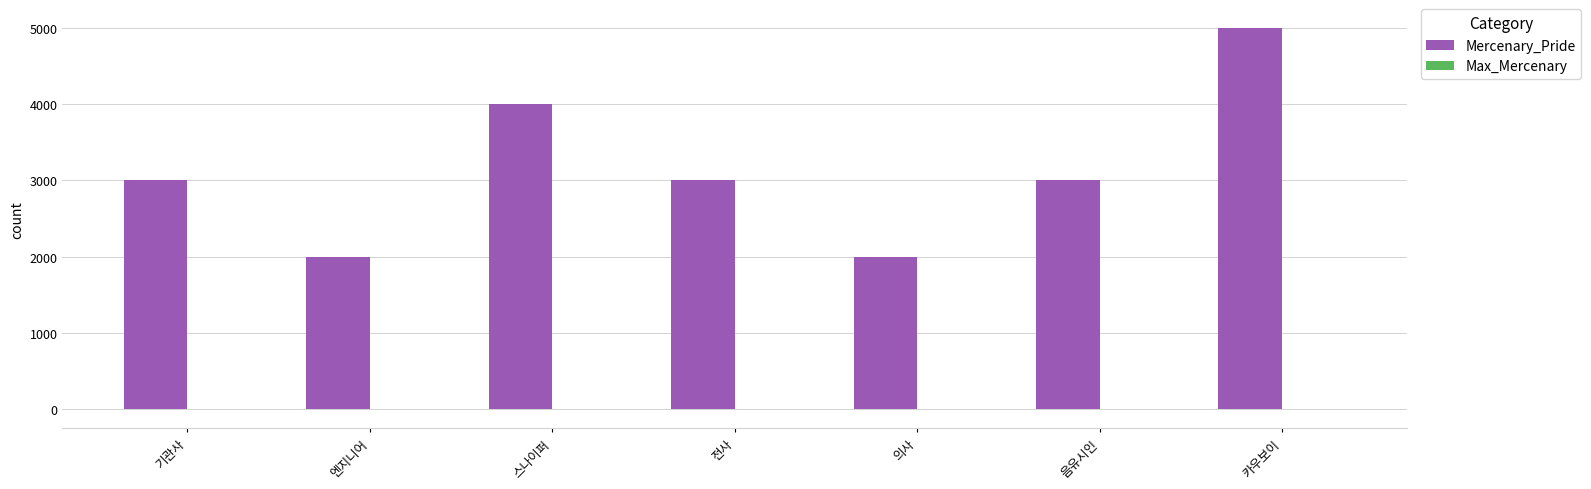

Count the Mercenary_Pride values in the range 2000 to 4000.

6